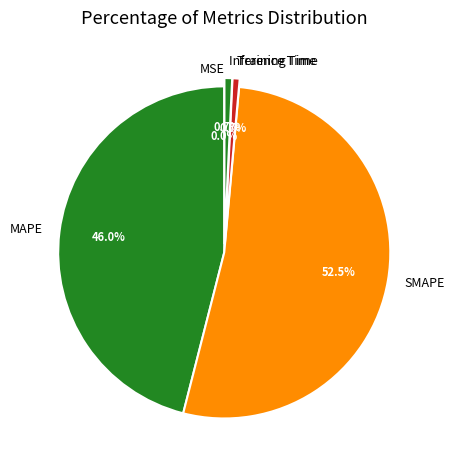

Between MAPE and Inference Time, which is larger?

MAPE